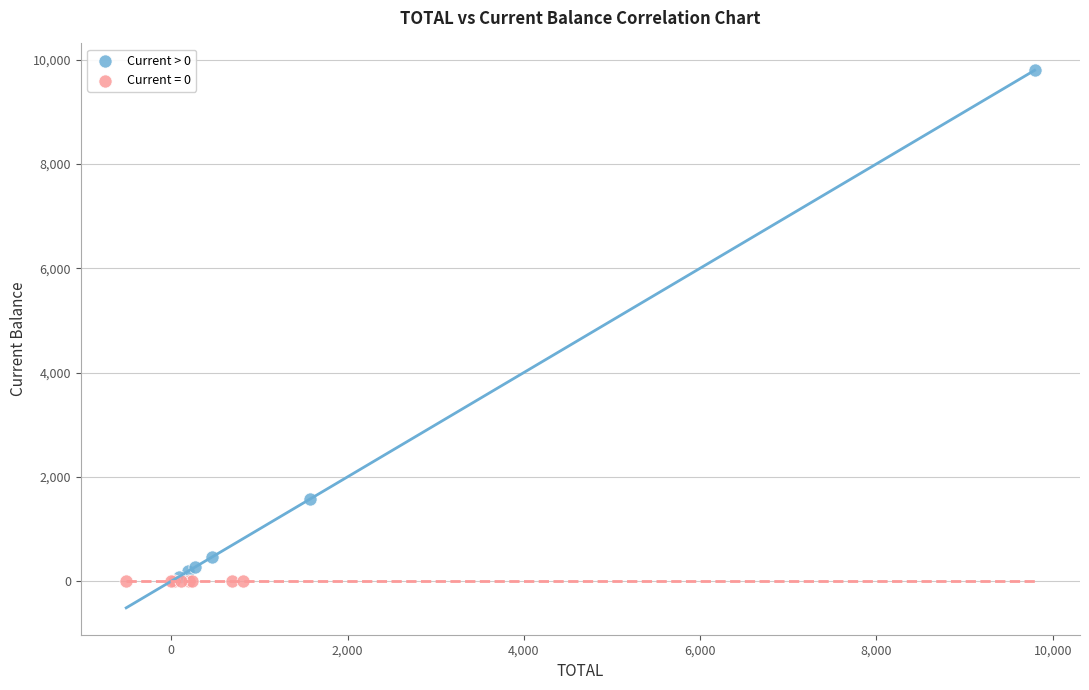

Which series contains the highest Y value?

Current > 0